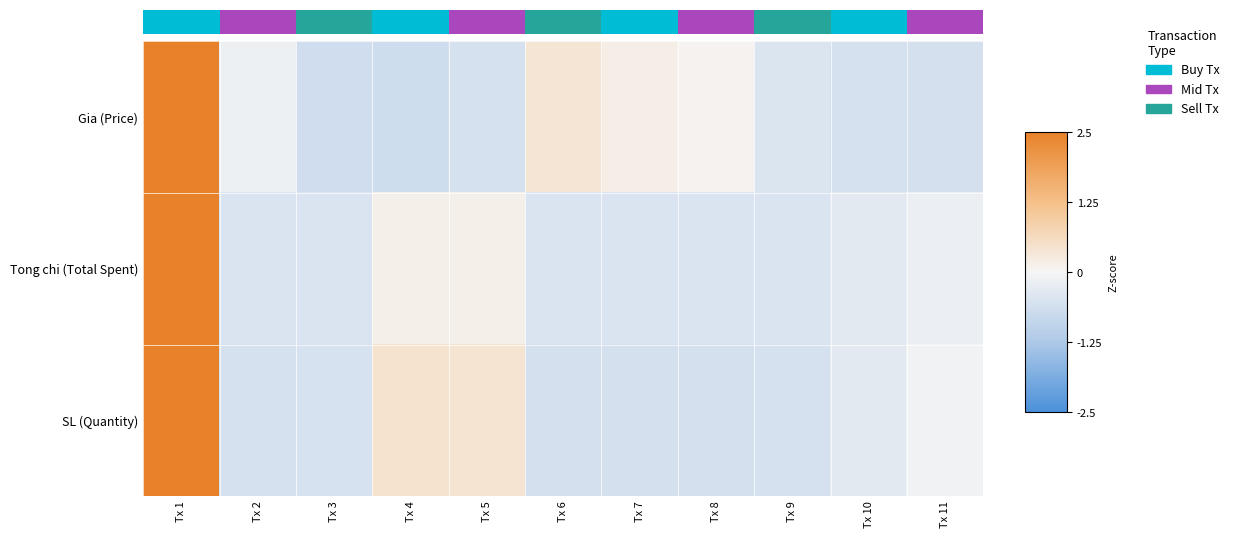

Which series has the largest total across all categories?

Gia (Price)